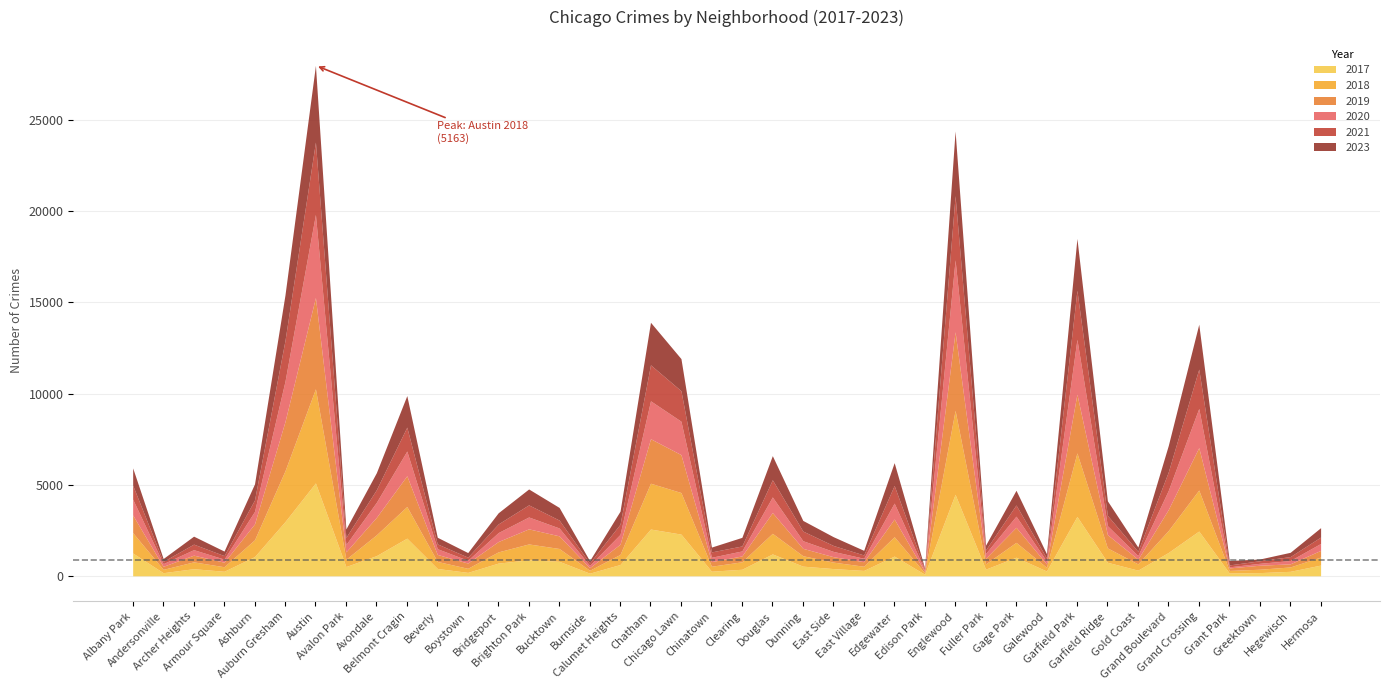

Is it true that 2023 equals 1729 at Belmont Cragin?

True